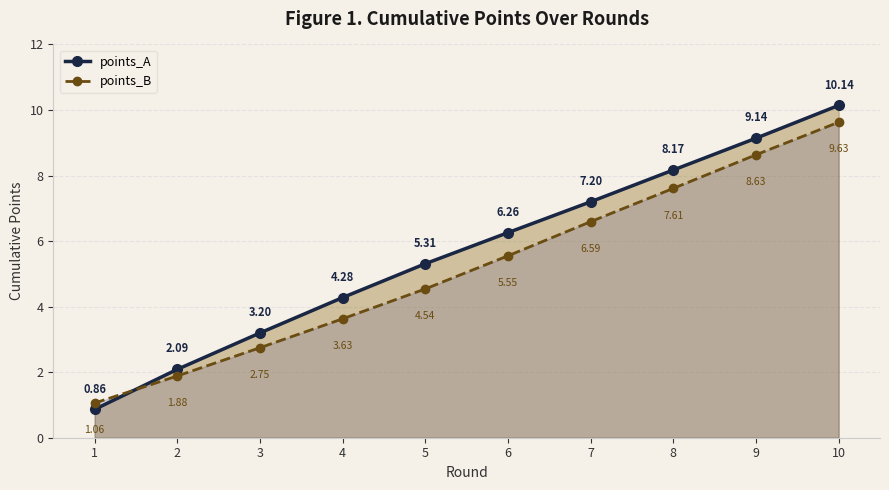

How many data points in points_A are above 6?

5